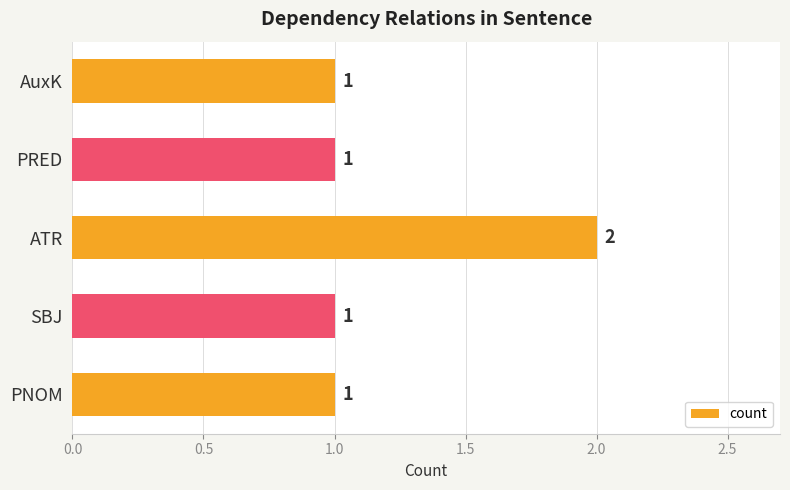

True or false: the data shows 0 at SBJ.

False